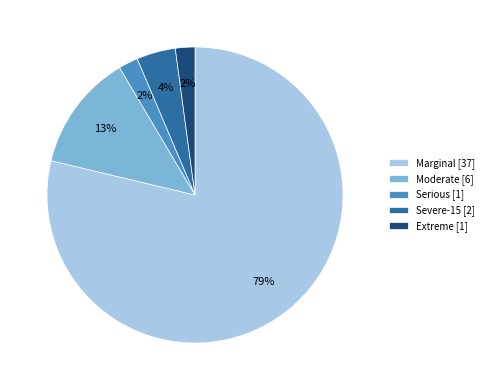

Which has a higher value, Marginal [37] or Severe-15 [2]?

Marginal [37]